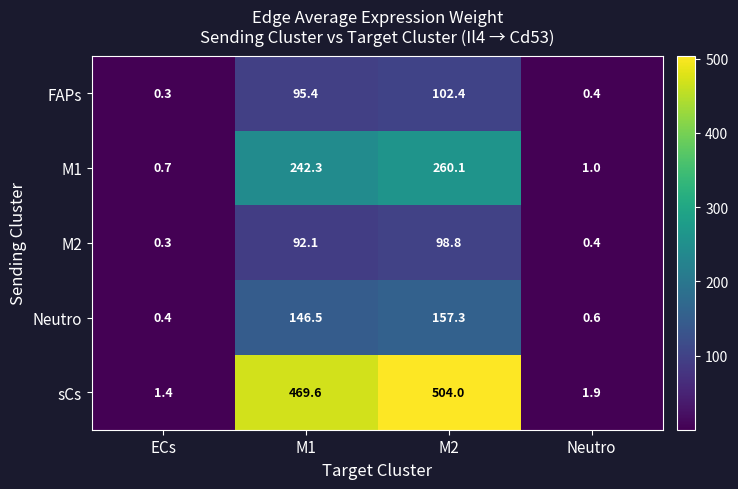

Reading right to left, list all the values displayed in this chart.

FAPs: 0.4	102.4	95.4	0.3
M1: 1.0	260.1	242.3	0.7
M2: 0.4	98.8	92.1	0.3
Neutro: 0.6	157.3	146.5	0.4
sCs: 1.9	504.0	469.6	1.4